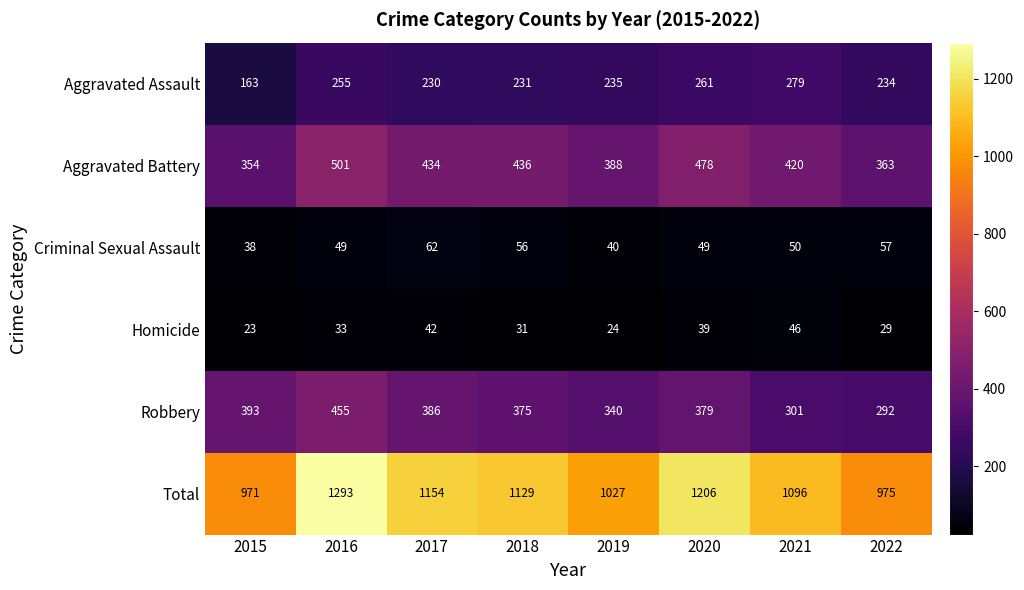

What is the difference between the maximum and minimum values in the Aggravated Assault series?

116